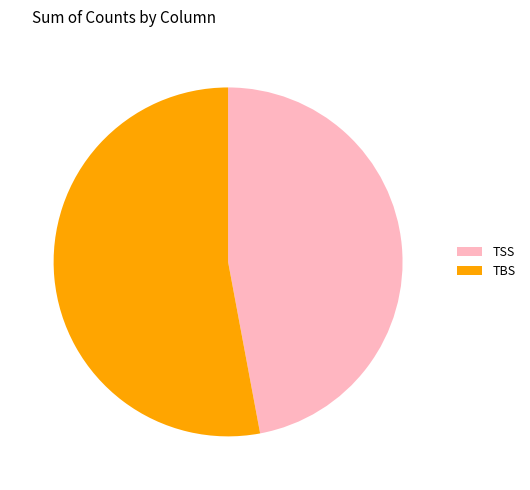

Count the number of slices in the pie.

2